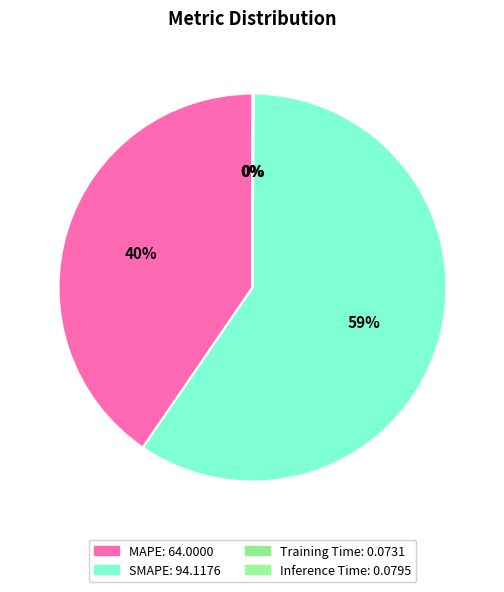

Which category has the smallest portion of the pie?

Training Time